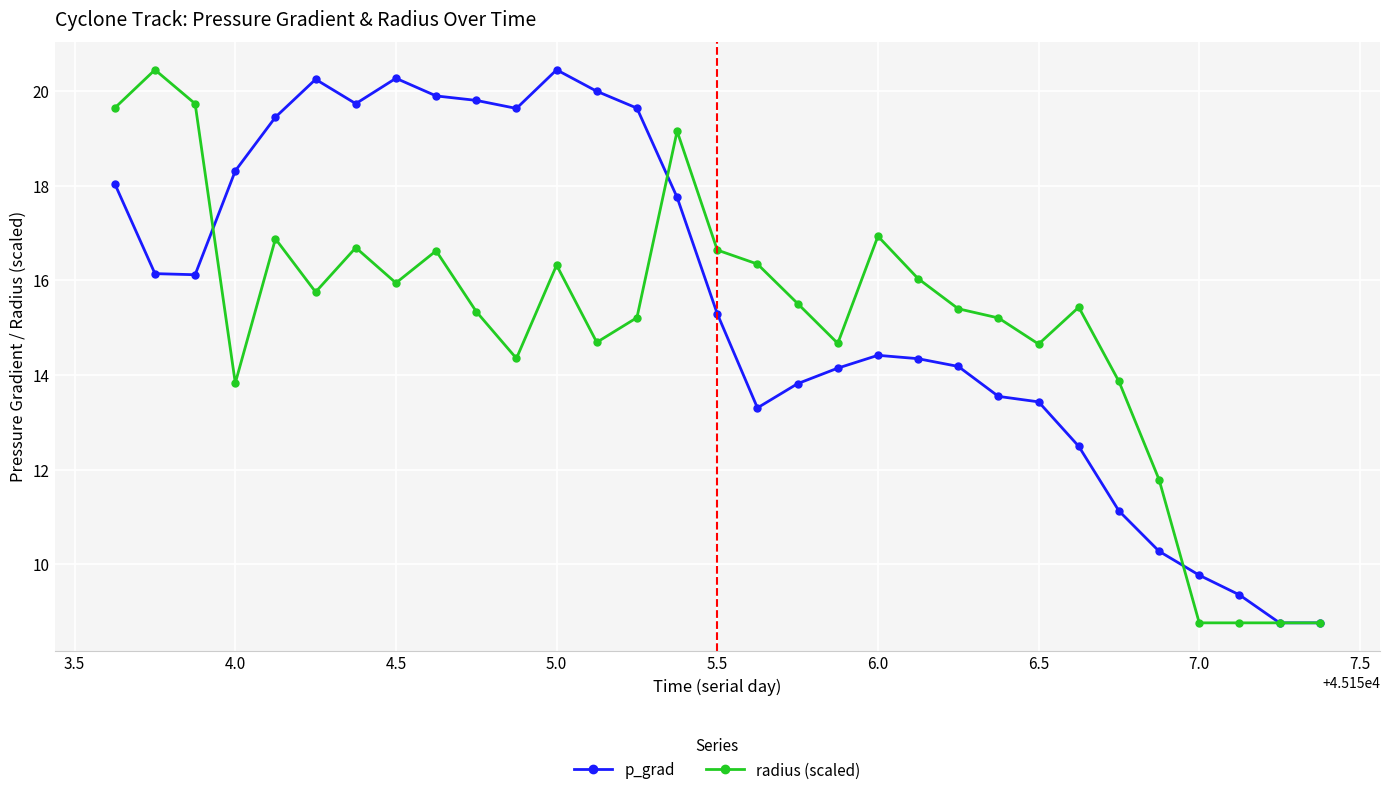

What is the value of the radius (scaled) point at the 30th from the left?

8.8